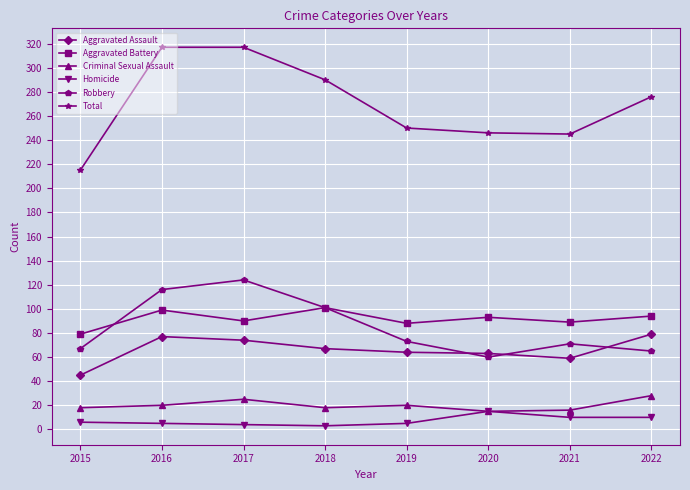

Count the number of data series in this chart.

6